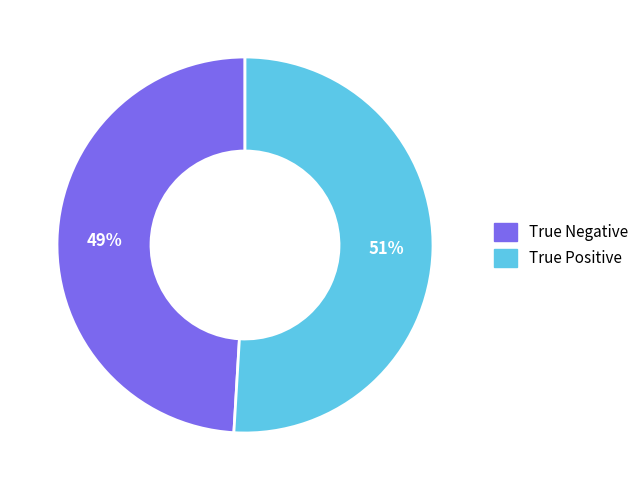

What is the smallest slice in the pie chart?

True Negative